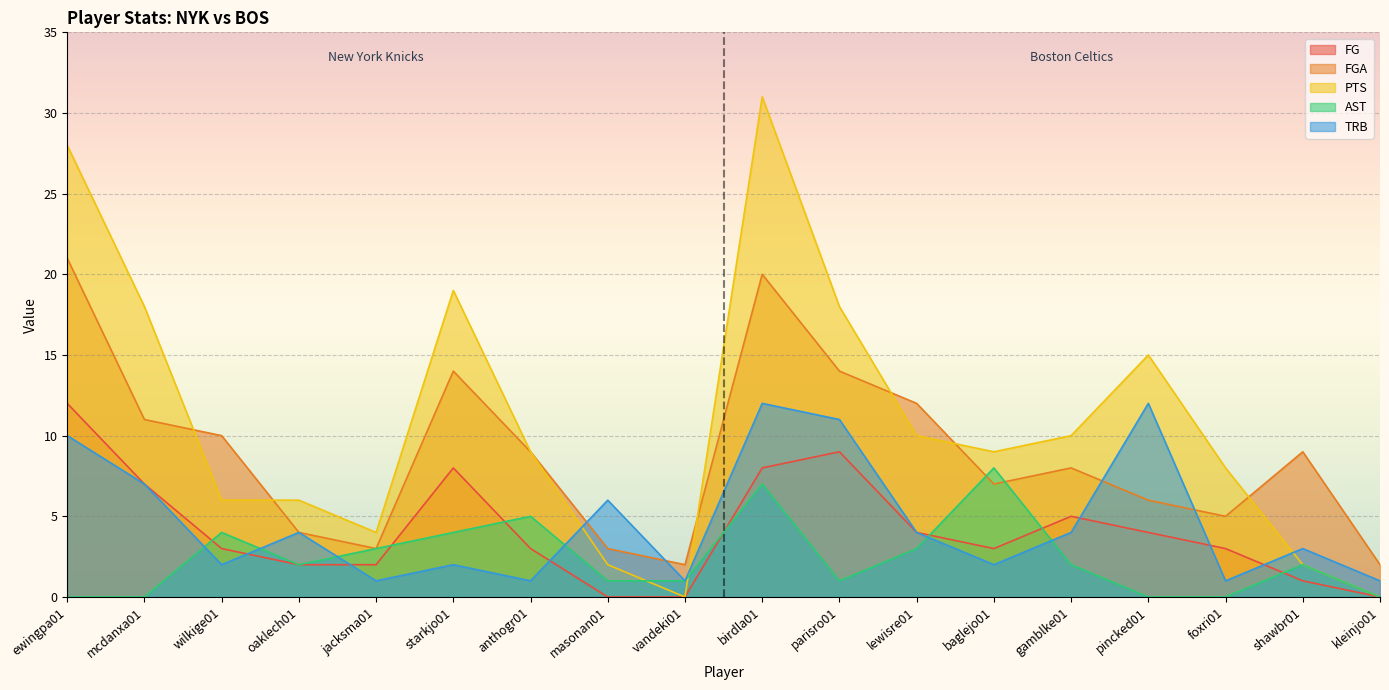

At which category is the sum across all series the highest?

birdla01